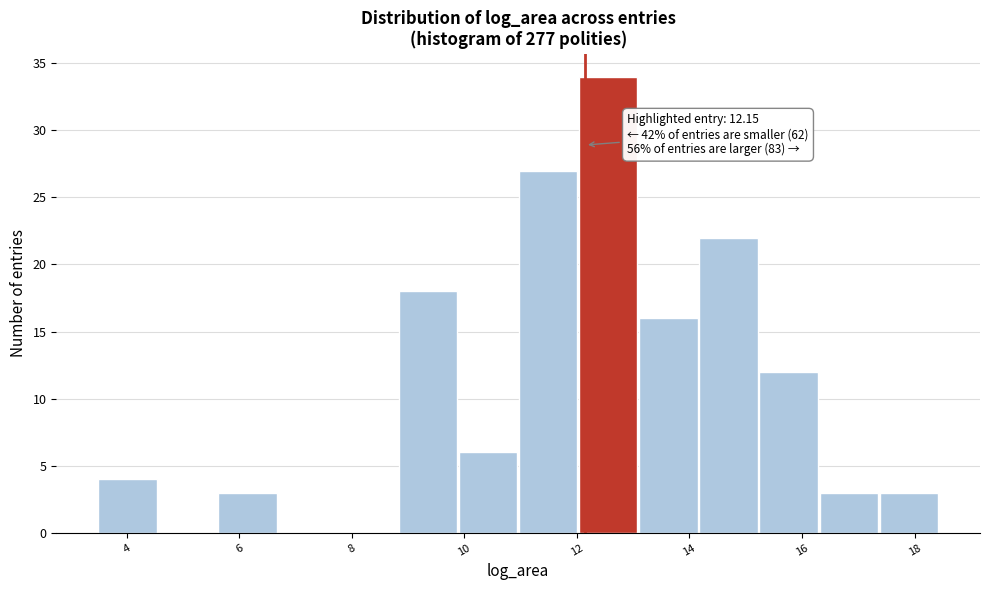

Which range on the x-axis has the tallest bar?

12.0 to 13.2